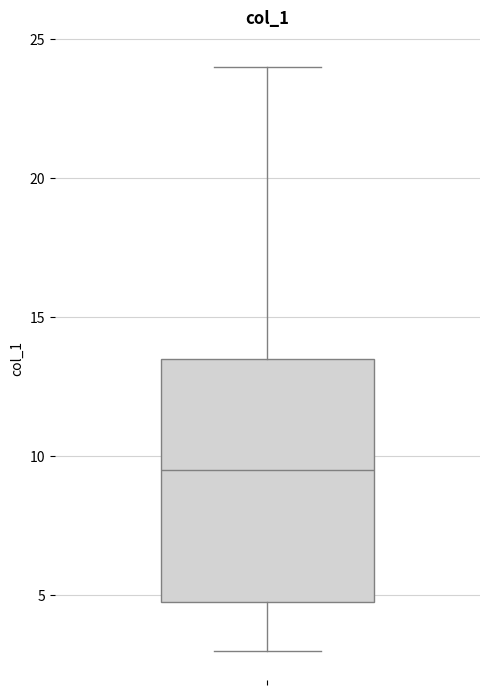

Where does the lower whisker of the box end on the y-axis? The values are not printed on the chart, so give them approximately, as read against the axis.

3.0